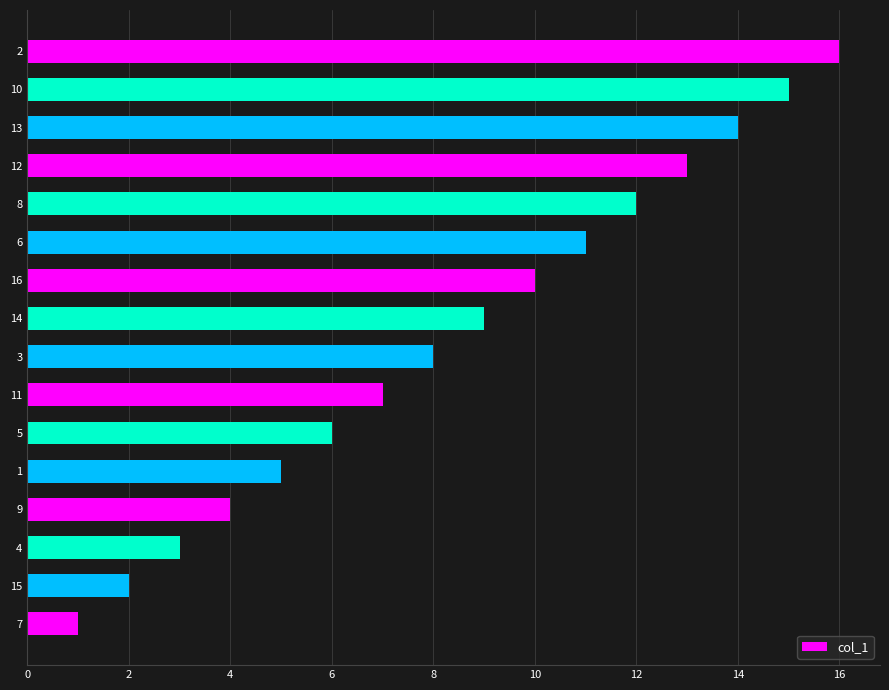

What is the change in value from 4 to 12?

+10